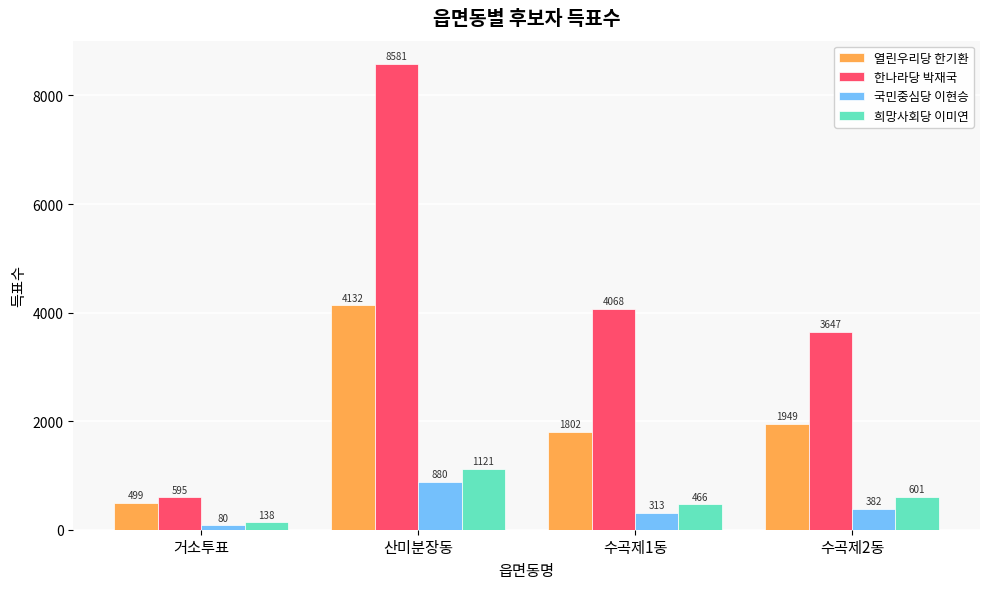

Count the number of categories in the chart.

4